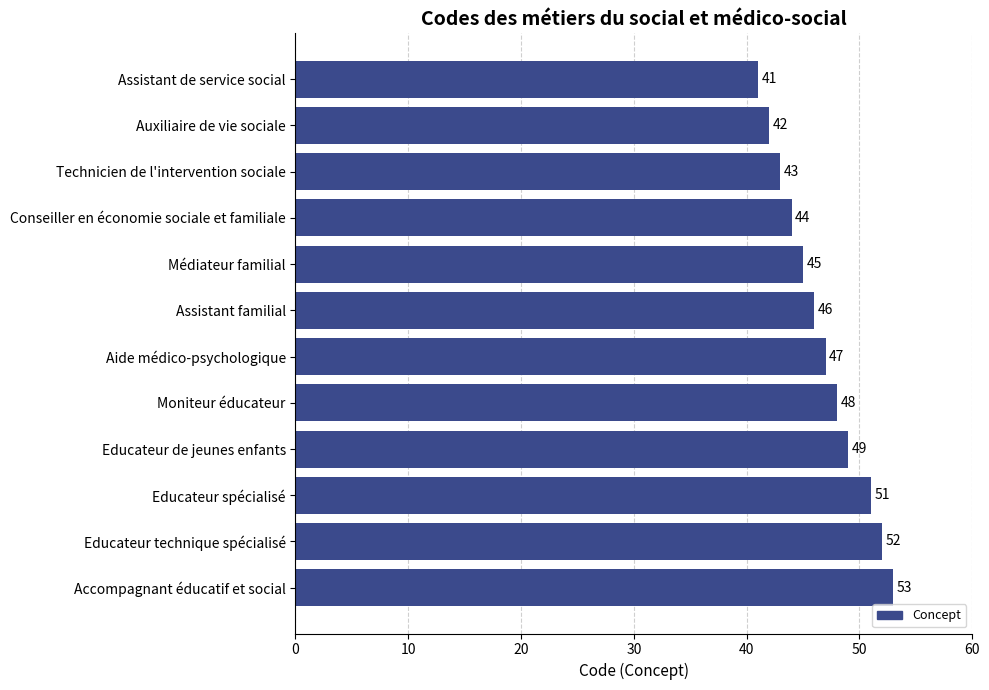

What is the maximum value shown in the chart?

53